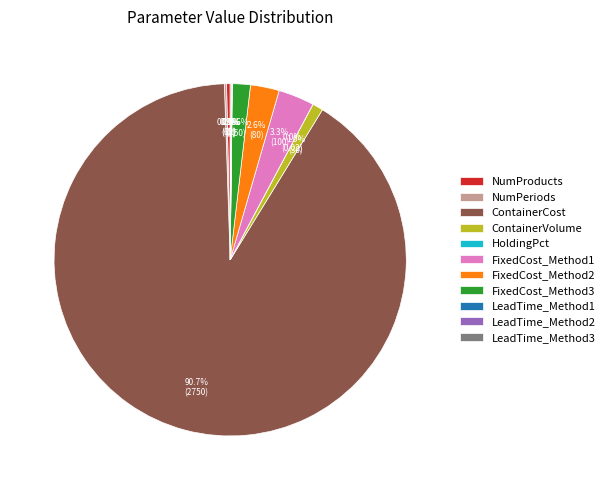

What is the largest slice in the pie chart?

ContainerCost